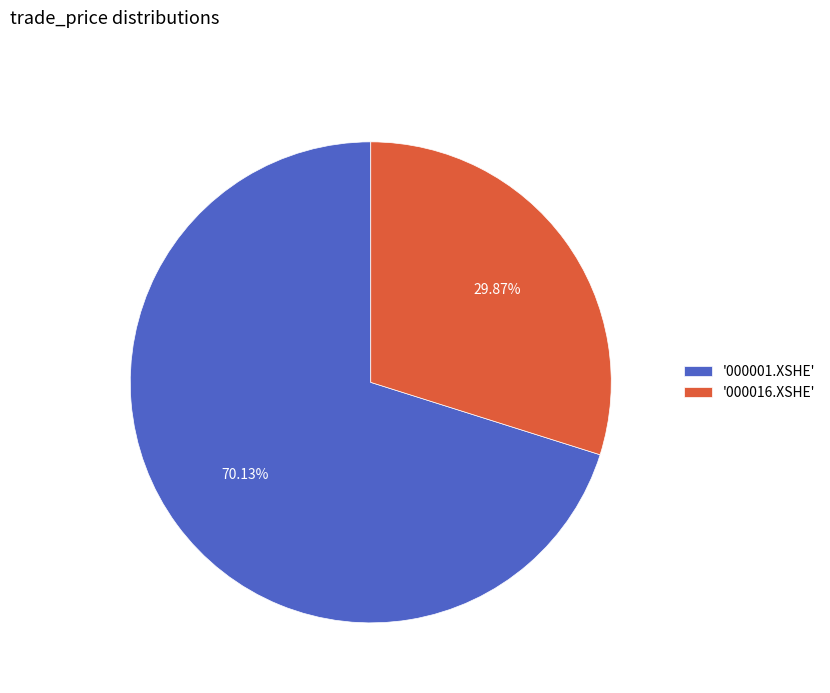

How many slices are in this pie chart?

2